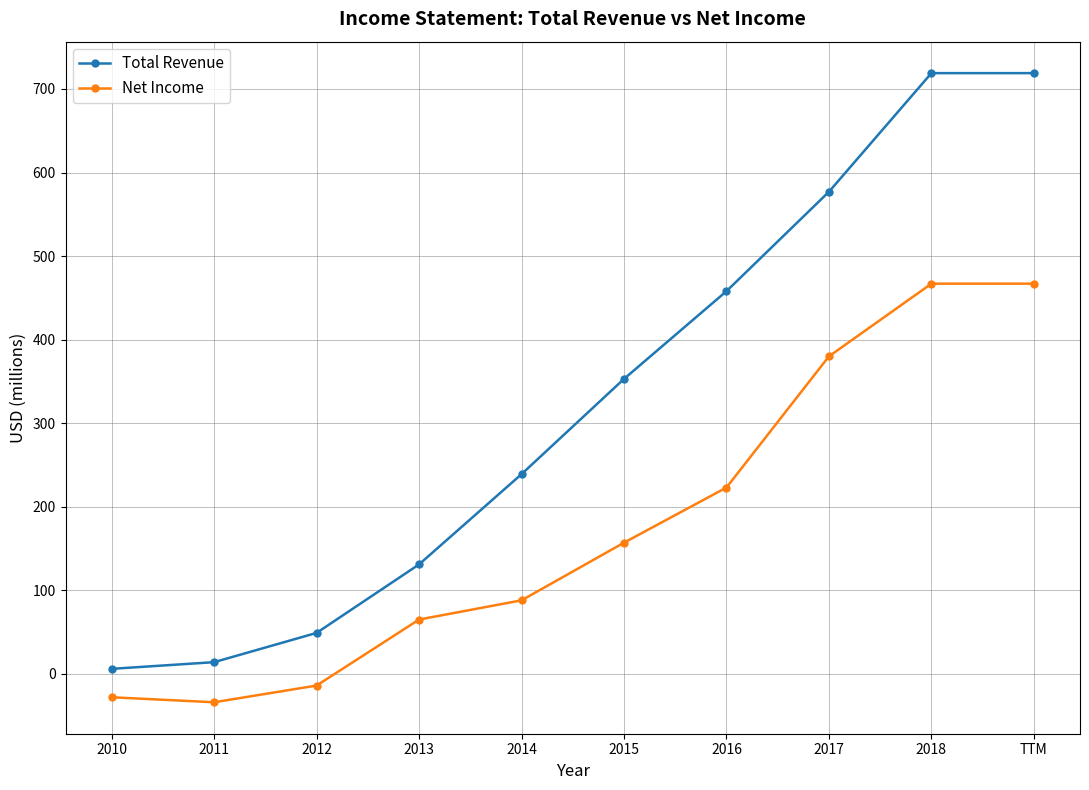

What is the total value across all series at TTM?

1186